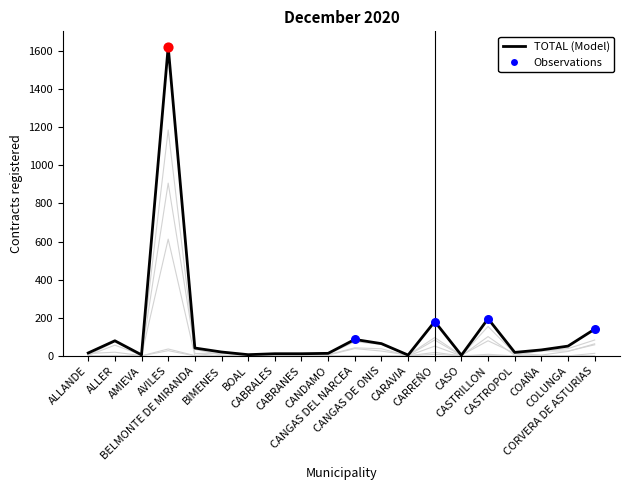

How many lines are shown in the chart?

6